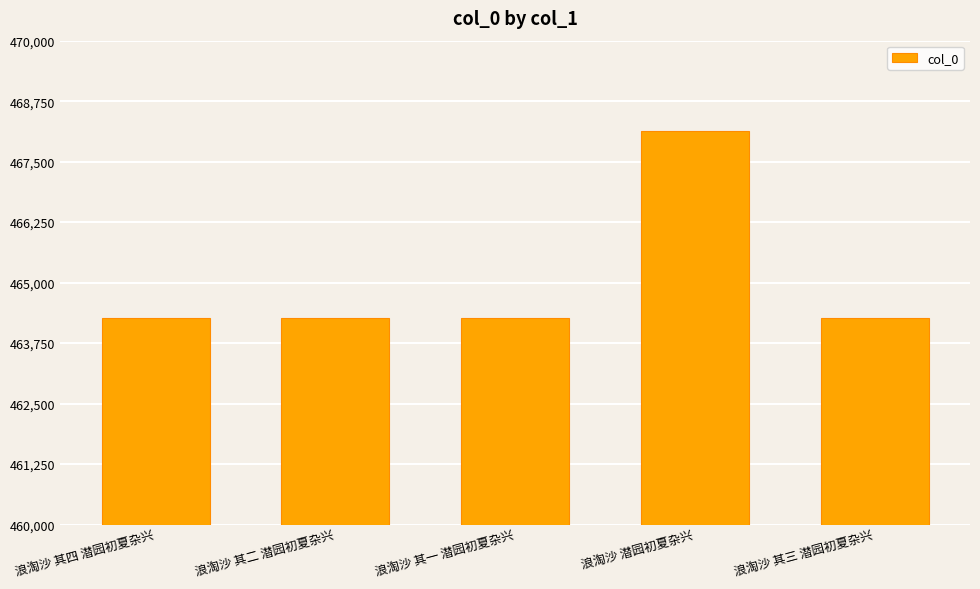

What is the change in value from 浪淘沙 其四 潜园初夏杂兴 to 浪淘沙 其三 潜园初夏杂兴?

-1